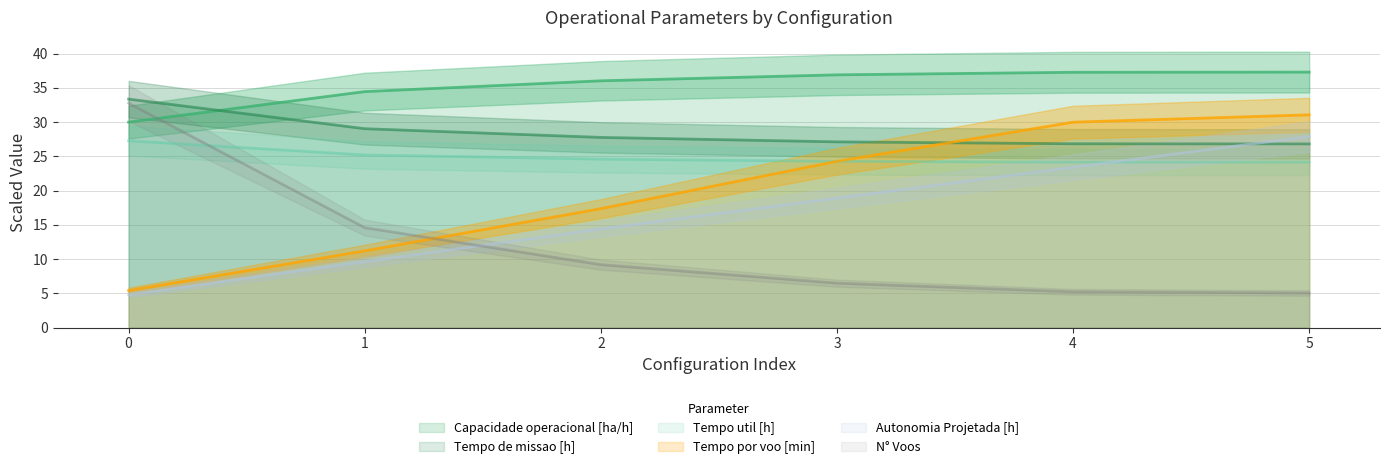

List the labels in order of N° Voos value, smallest first.

5, 4, 3, 2, 1, 0